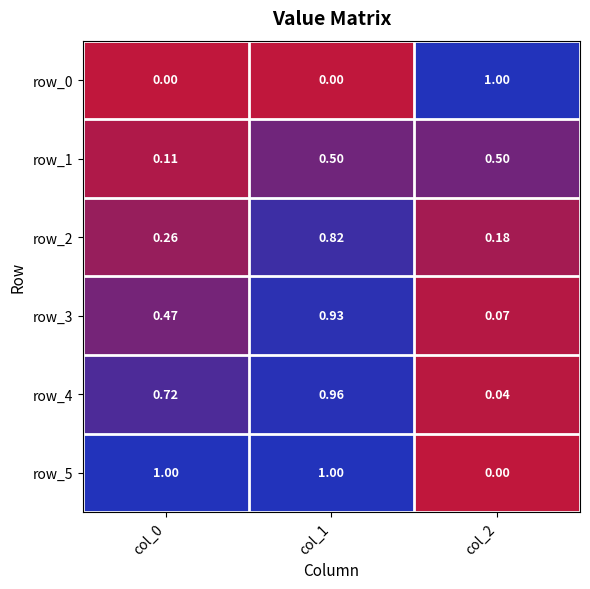

Is the value of row_2 at col_1 greater than the value of row_4 at col_1?

No